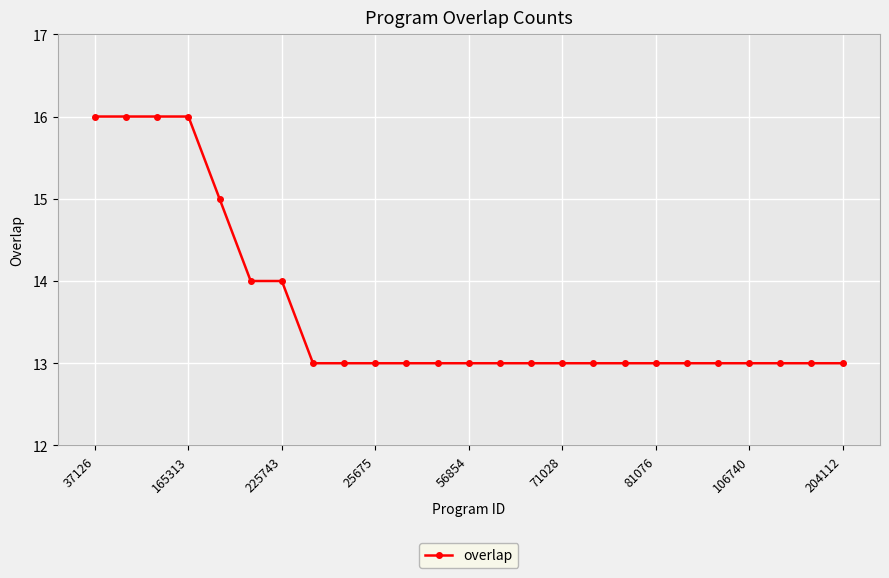

What is the average value?

14